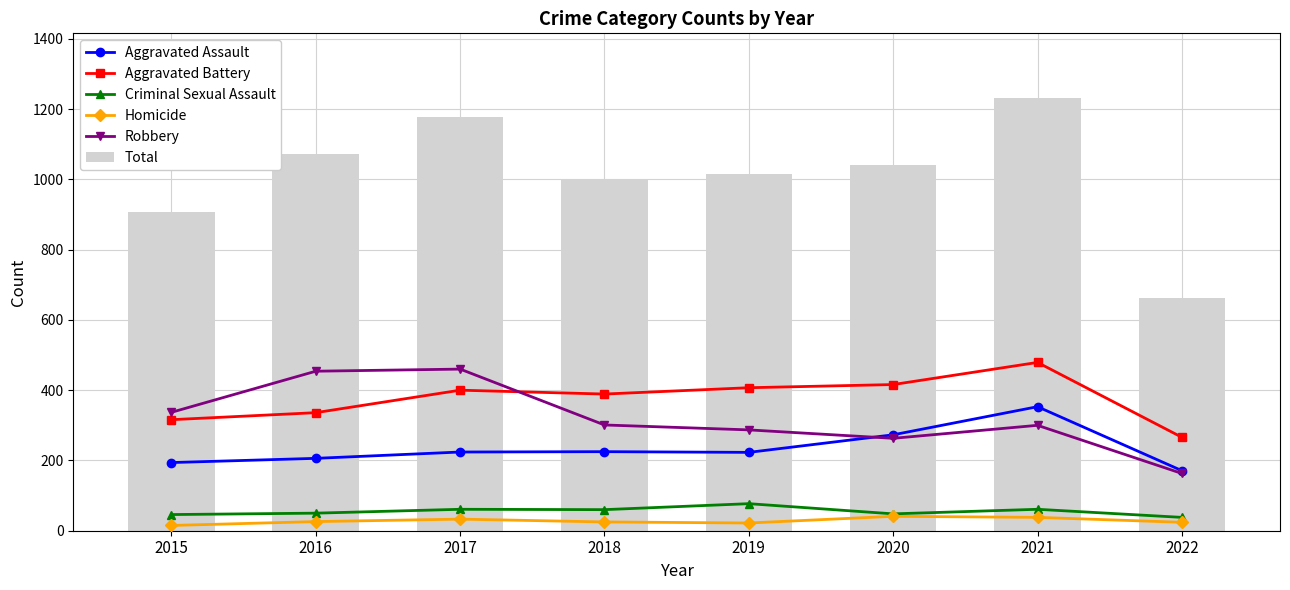

Which series changed the most between 2017 and 2021?

Robbery